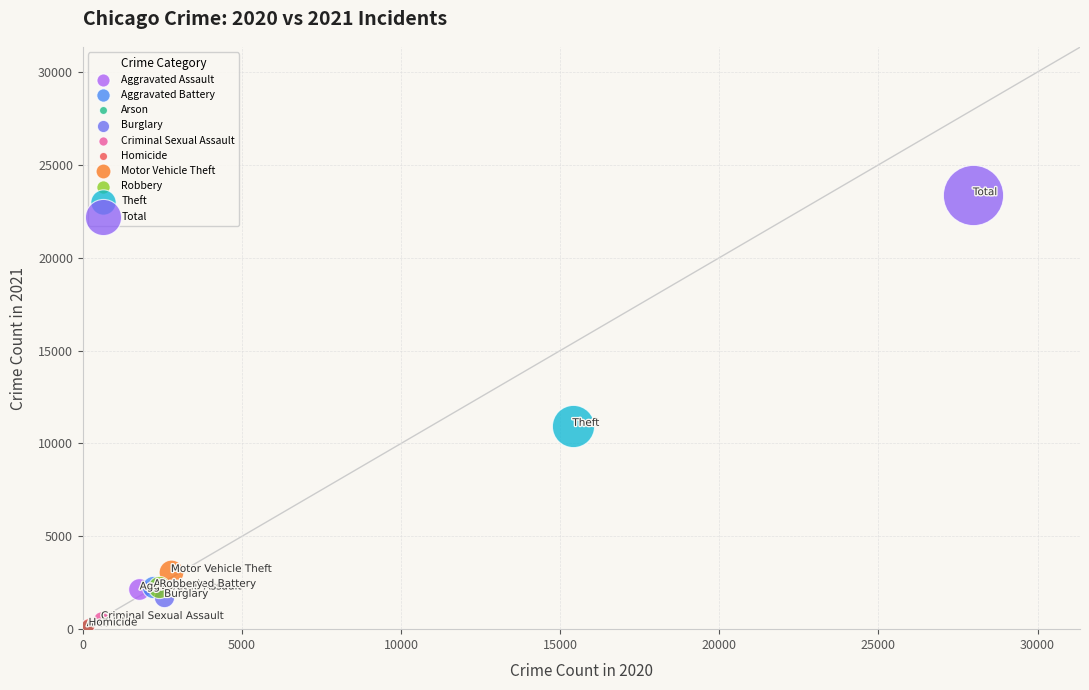

Which series contains the highest Y value?

Total